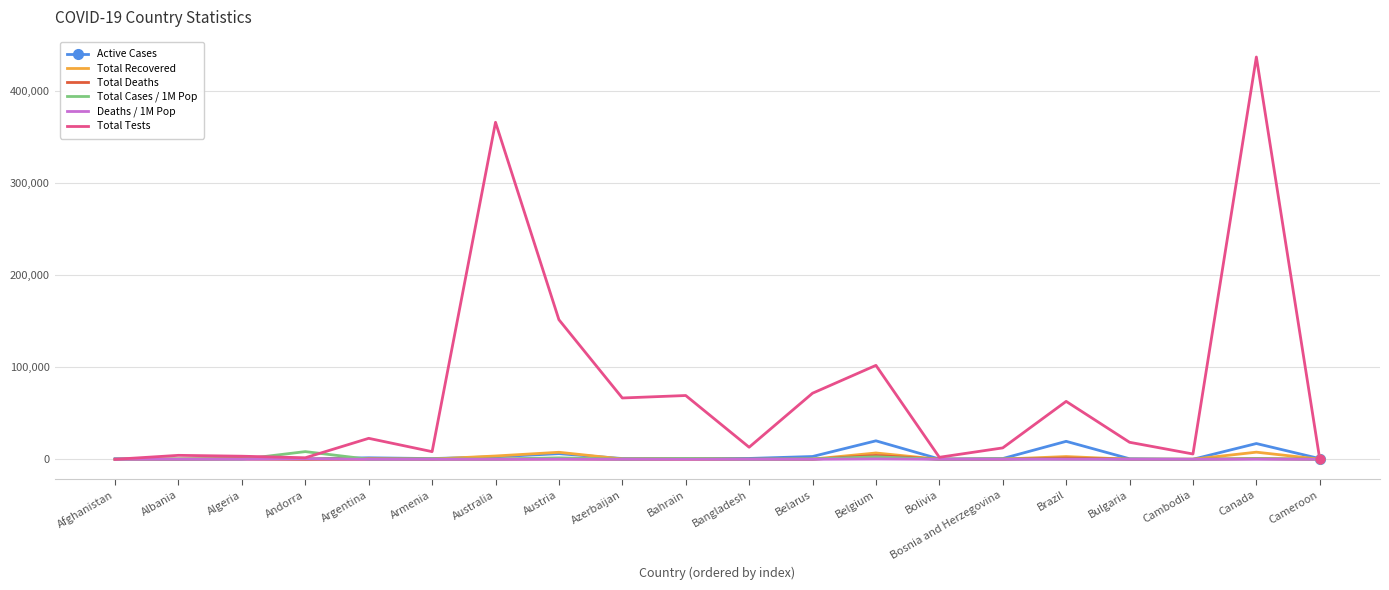

True or false: Total Tests has a value of 69359.0 at Bahrain.

True